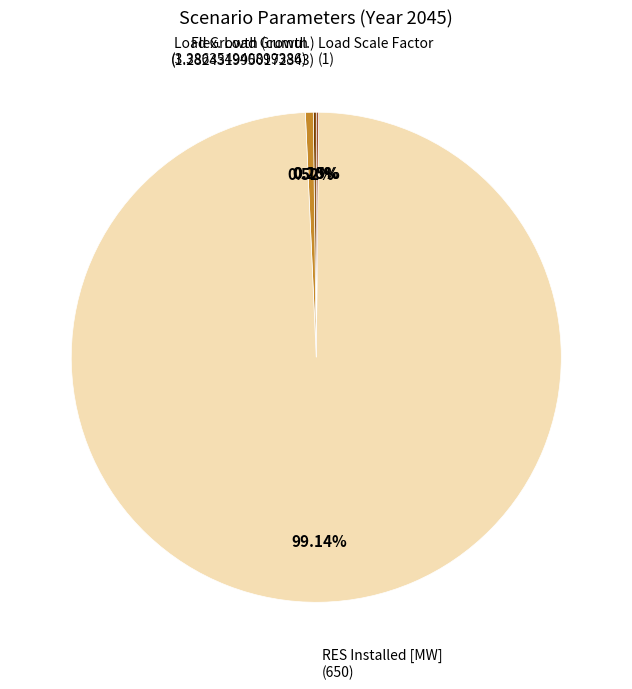

Is there a majority slice in this chart?

Yes